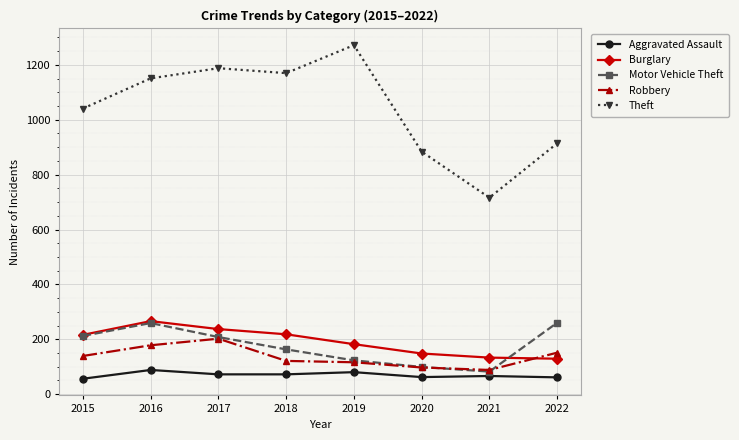

Count the number of data series in this chart.

5